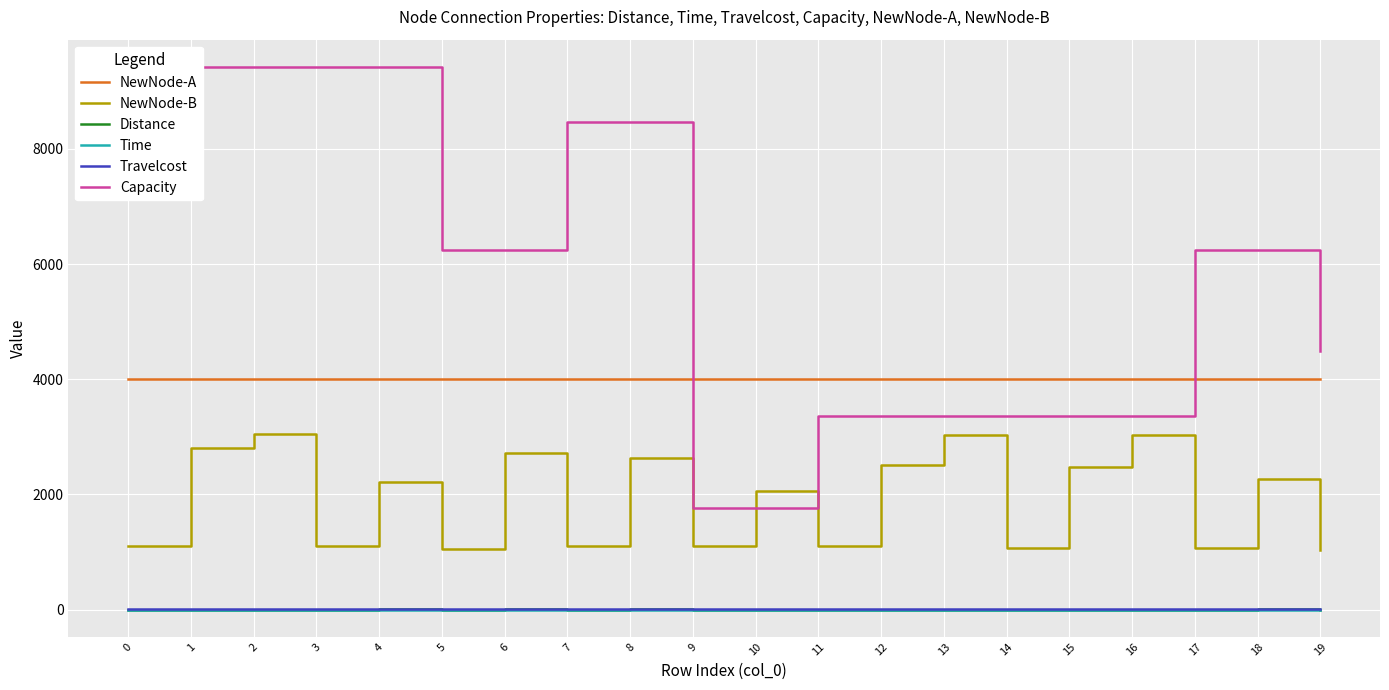

True or false: Time has more than 0 points higher than both neighbors.

True